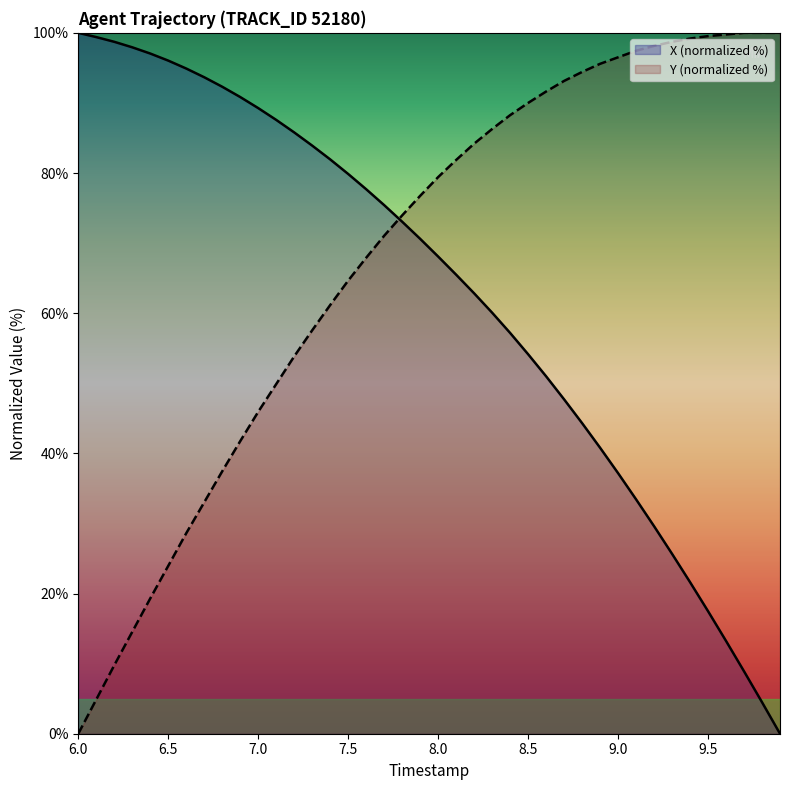

Which series has the largest total across all categories?

Y (normalized %)